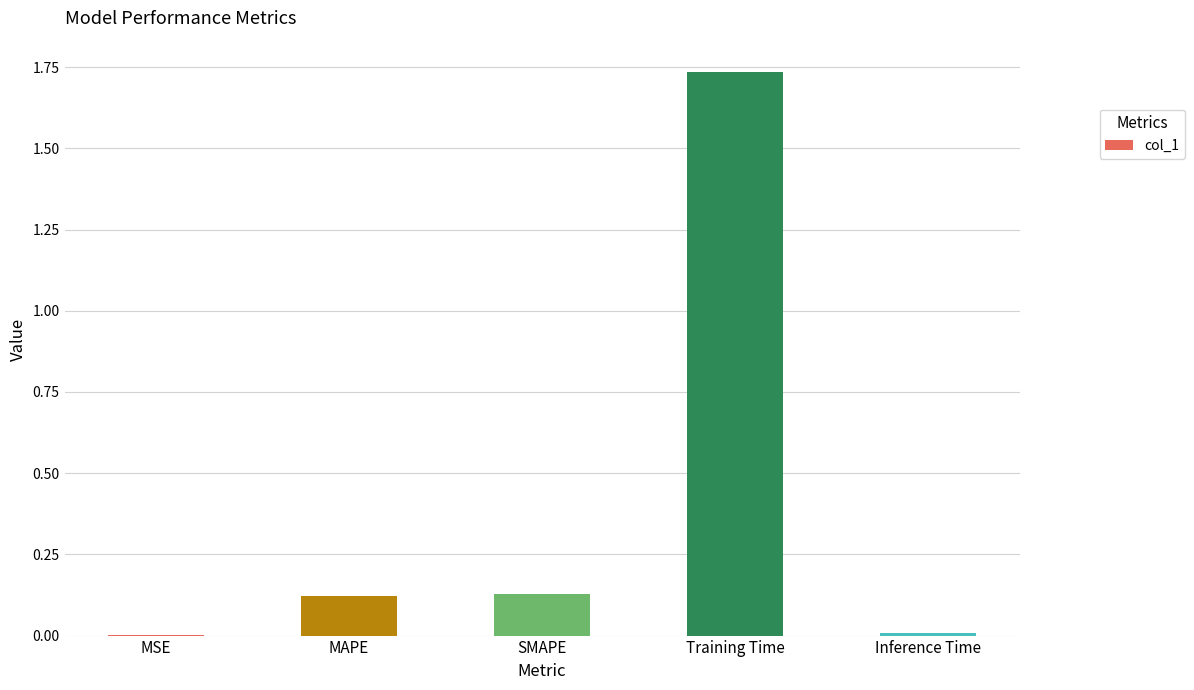

Which has a higher value, Training Time or Inference Time?

Training Time